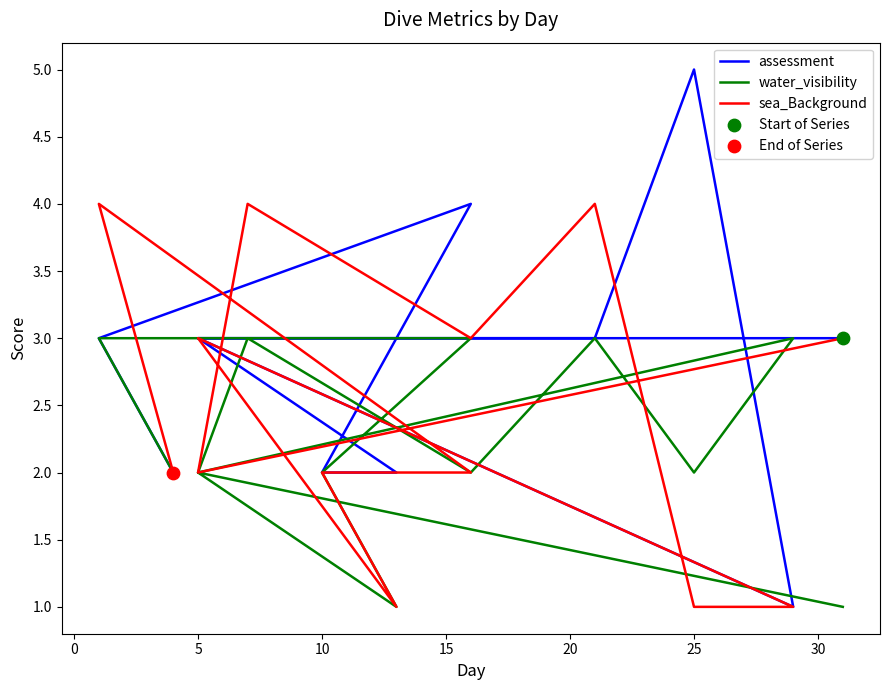

What is the total value across all series at 10?

6